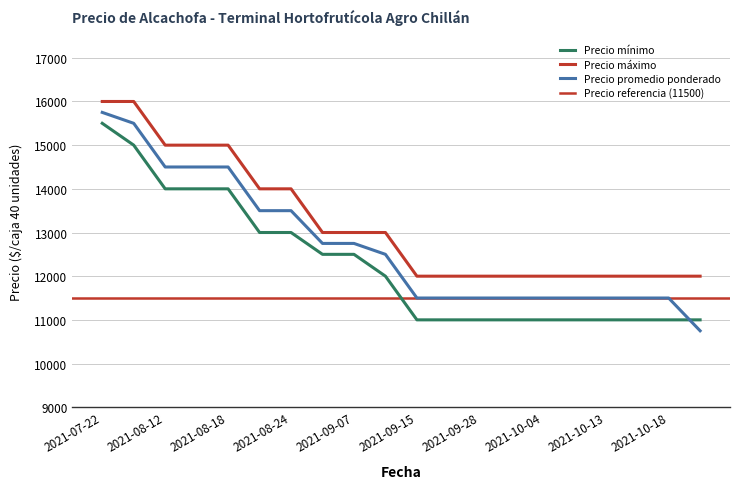

Is it true that Precio máximo equals 12000 at 2021-09-15?

True